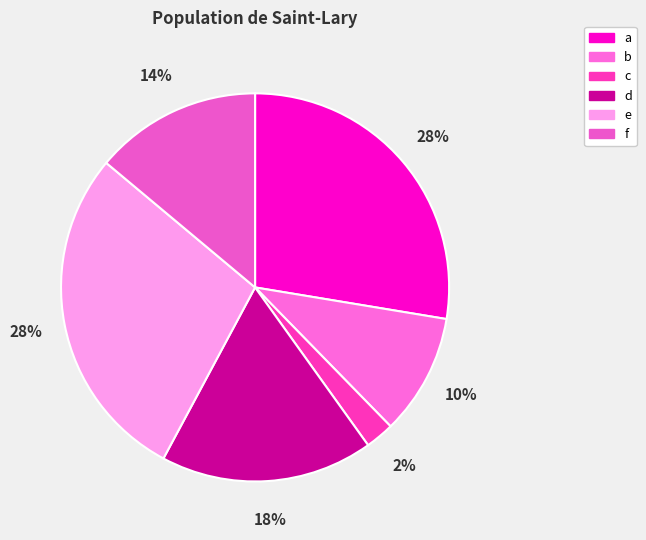

How many segments does this pie chart have?

6